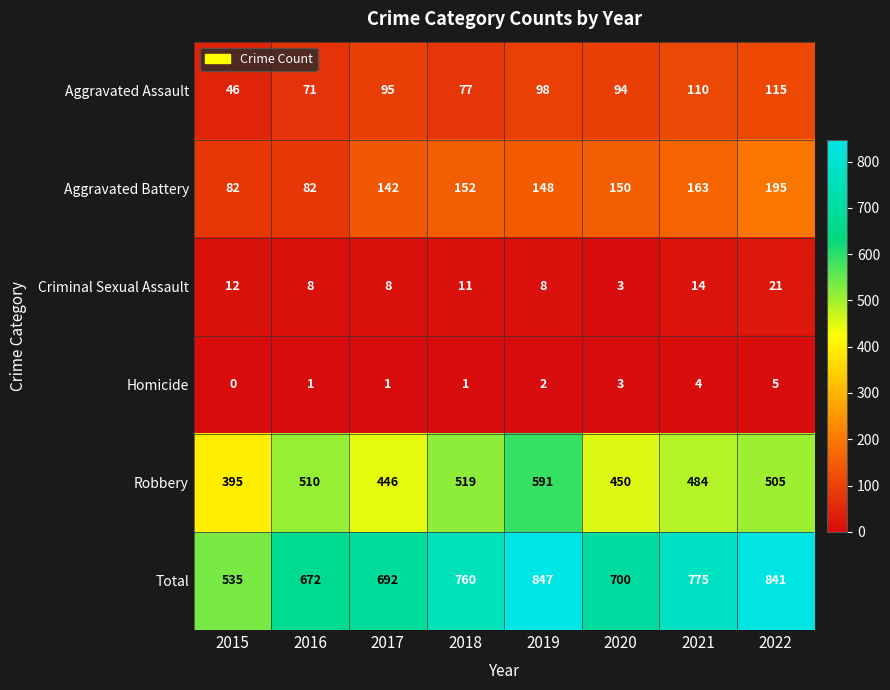

How many series are shown in this chart?

6